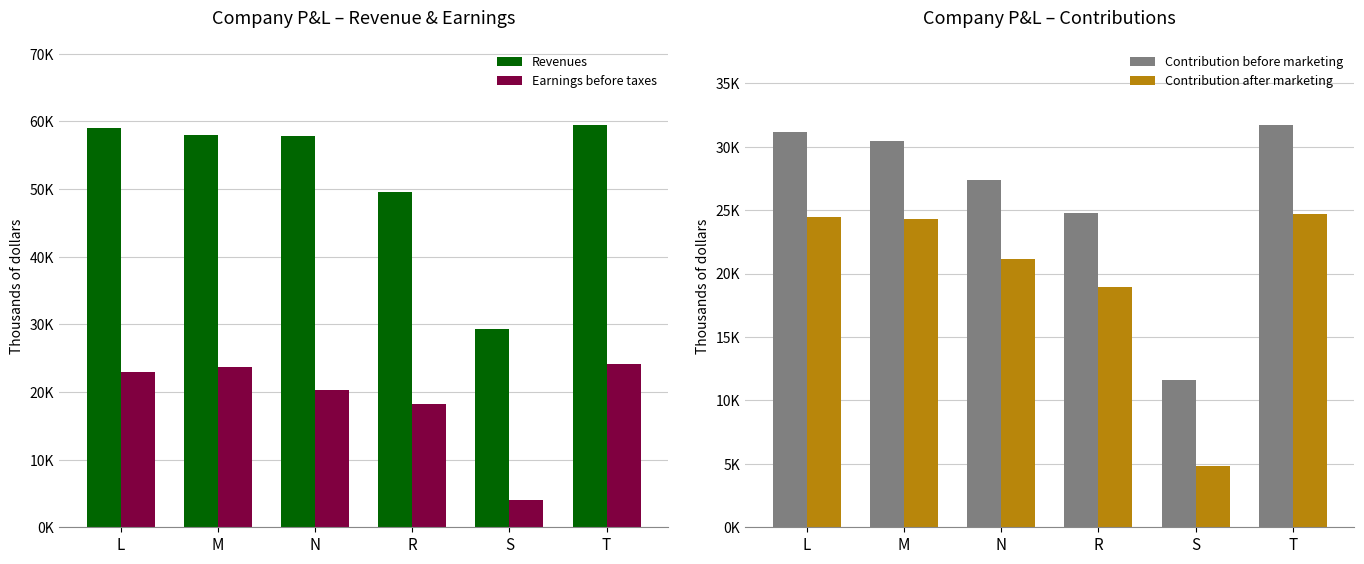

What are all the series names shown in the legend?

Revenues, Earnings before taxes, Contribution before marketing, Contribution after marketing